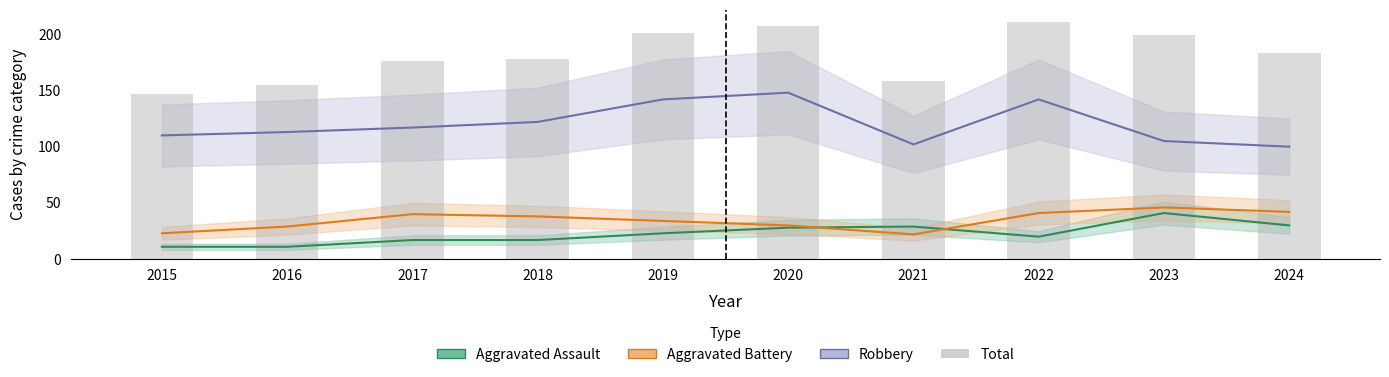

What is the difference between the maximum and minimum values?

64